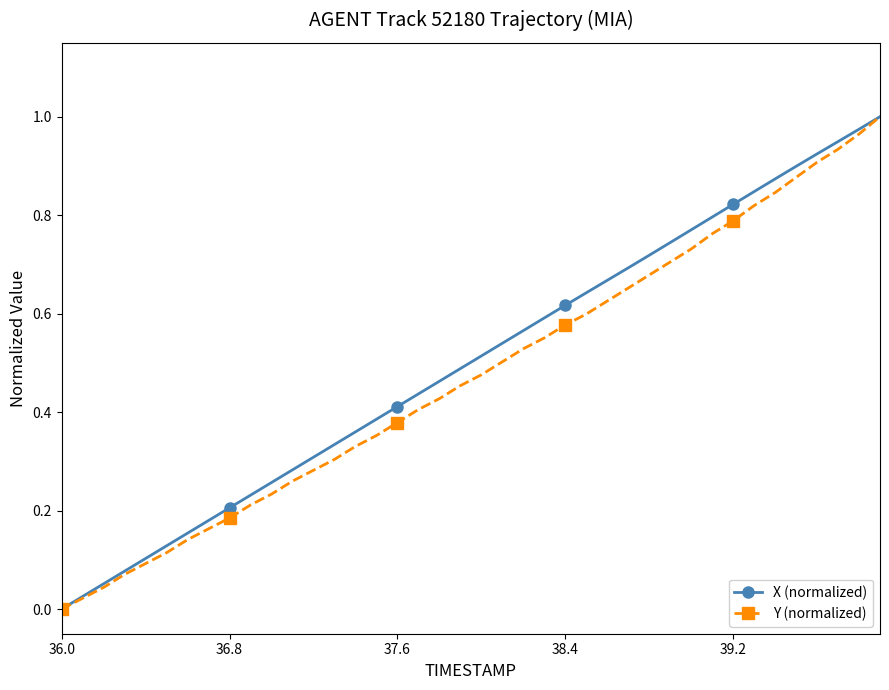

True or false: Y (normalized) has more than 2 interior local peaks.

False